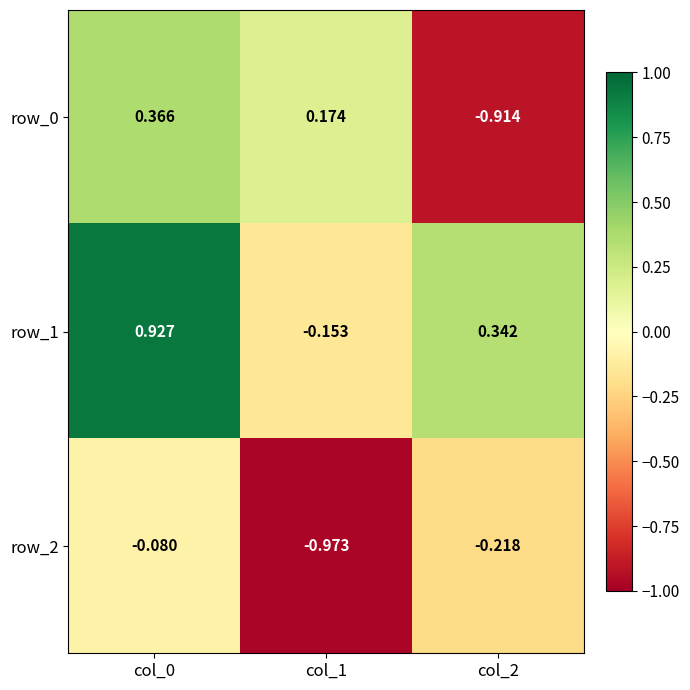

List the series in order of their overall mean, lowest first.

row_2, row_0, row_1